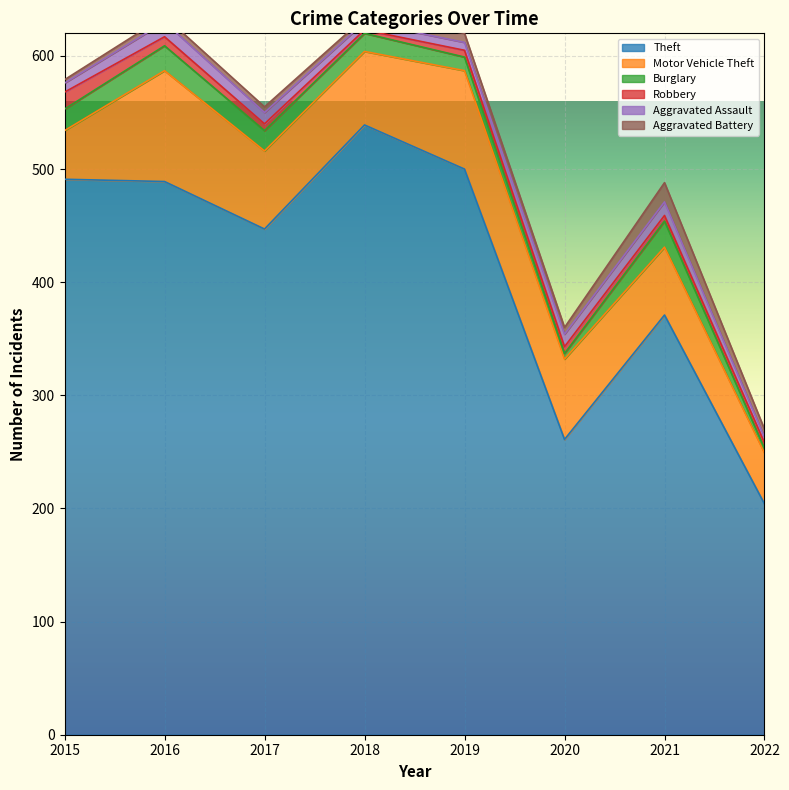

List the labels in order of Aggravated Battery value, smallest first.

2015, 2018, 2016, 2017, 2020, 2022, 2019, 2021